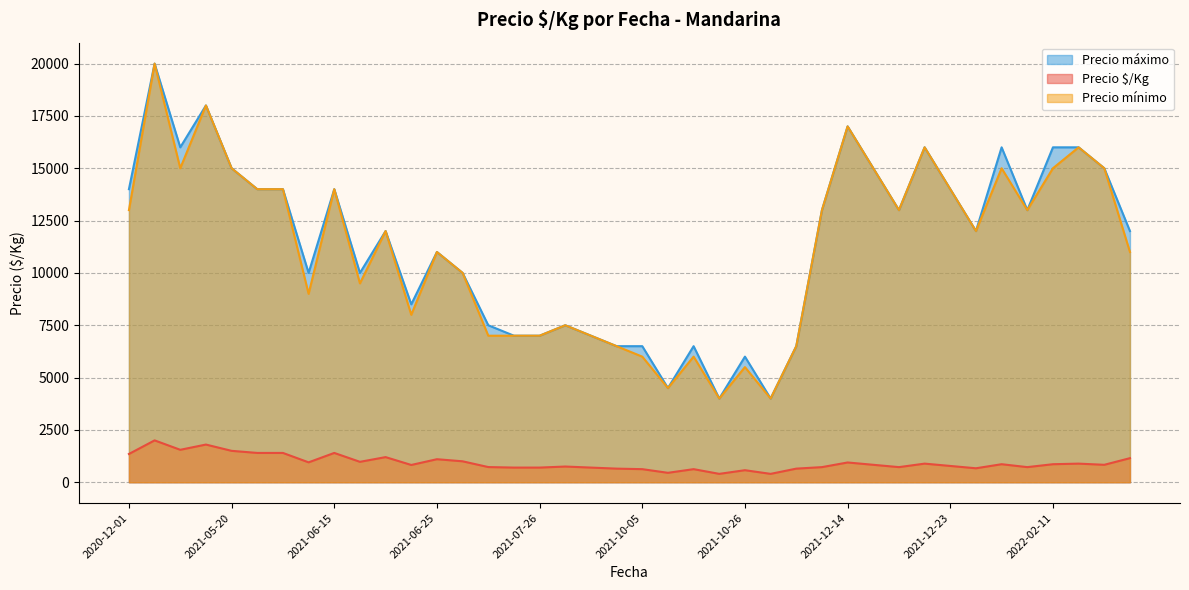

Where does the Precio mínimo series first go above 12000?

2020-12-01